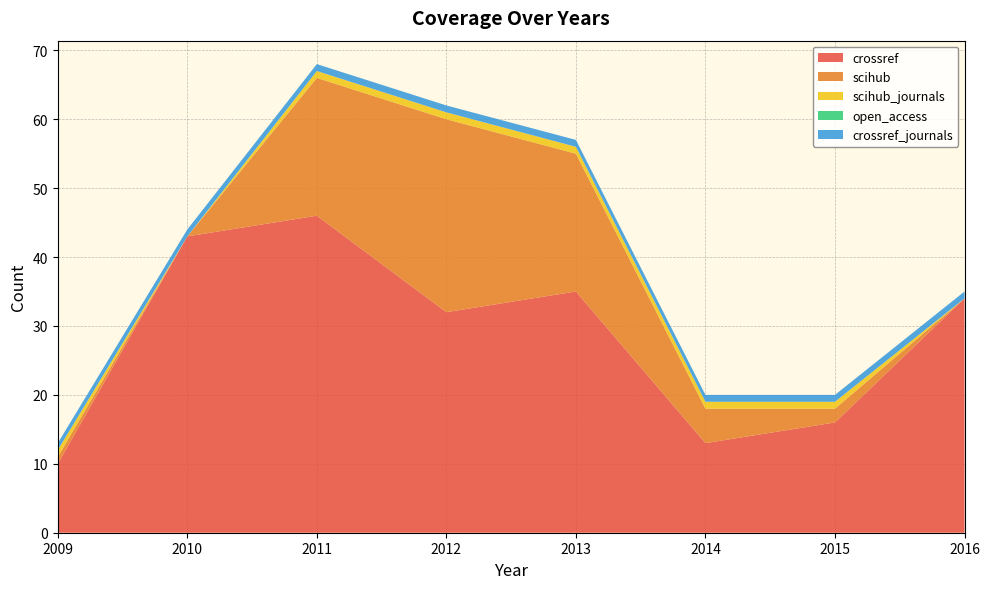

Reading left to right, extract all data points from this chart.

crossref: 2009=10	2010=43	2011=46	2012=32	2013=35	2014=13	2015=16	2016=34
scihub: 2009=1	2010=0	2011=20	2012=28	2013=20	2014=5	2015=2	2016=0
scihub_journals: 2009=1	2010=0	2011=1	2012=1	2013=1	2014=1	2015=1	2016=0
open_access: 2009=0	2010=0	2011=0	2012=0	2013=0	2014=0	2015=0	2016=0
crossref_journals: 2009=1	2010=1	2011=1	2012=1	2013=1	2014=1	2015=1	2016=1